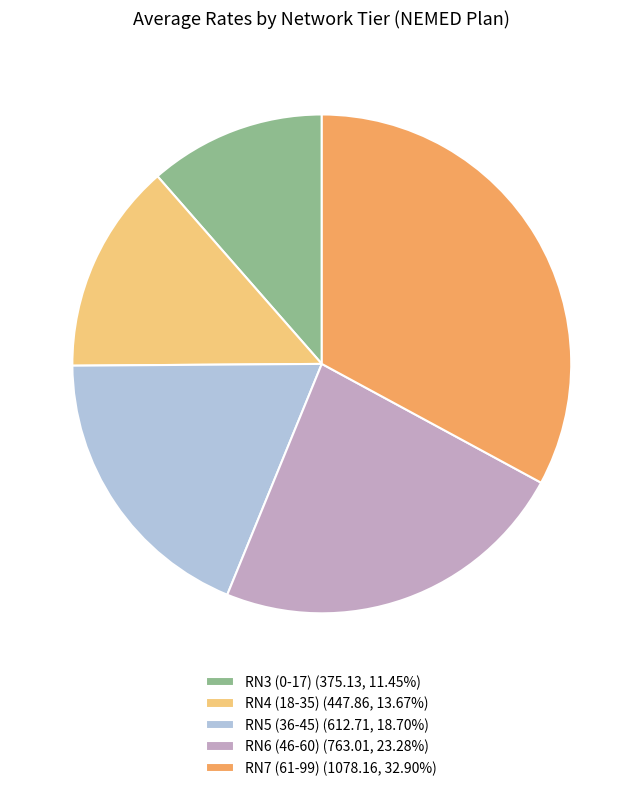

Approximately how many times larger is the value at RN3 (0-17) compared to RN4 (18-35)?

0.8